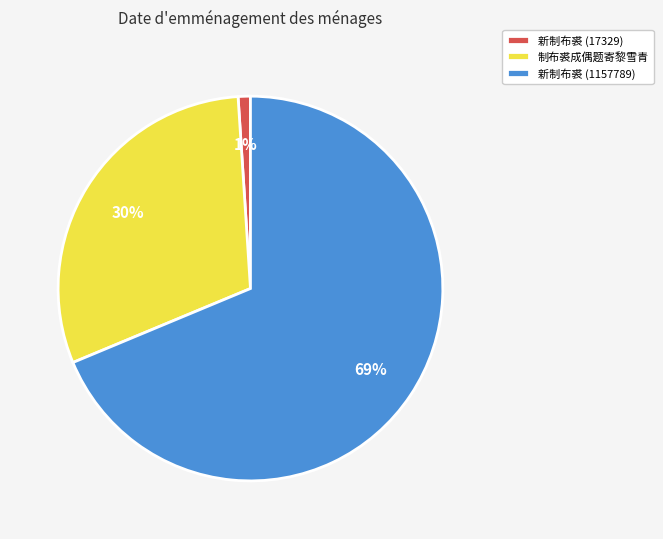

Which slice is the smallest?

新制布裘 (17329)